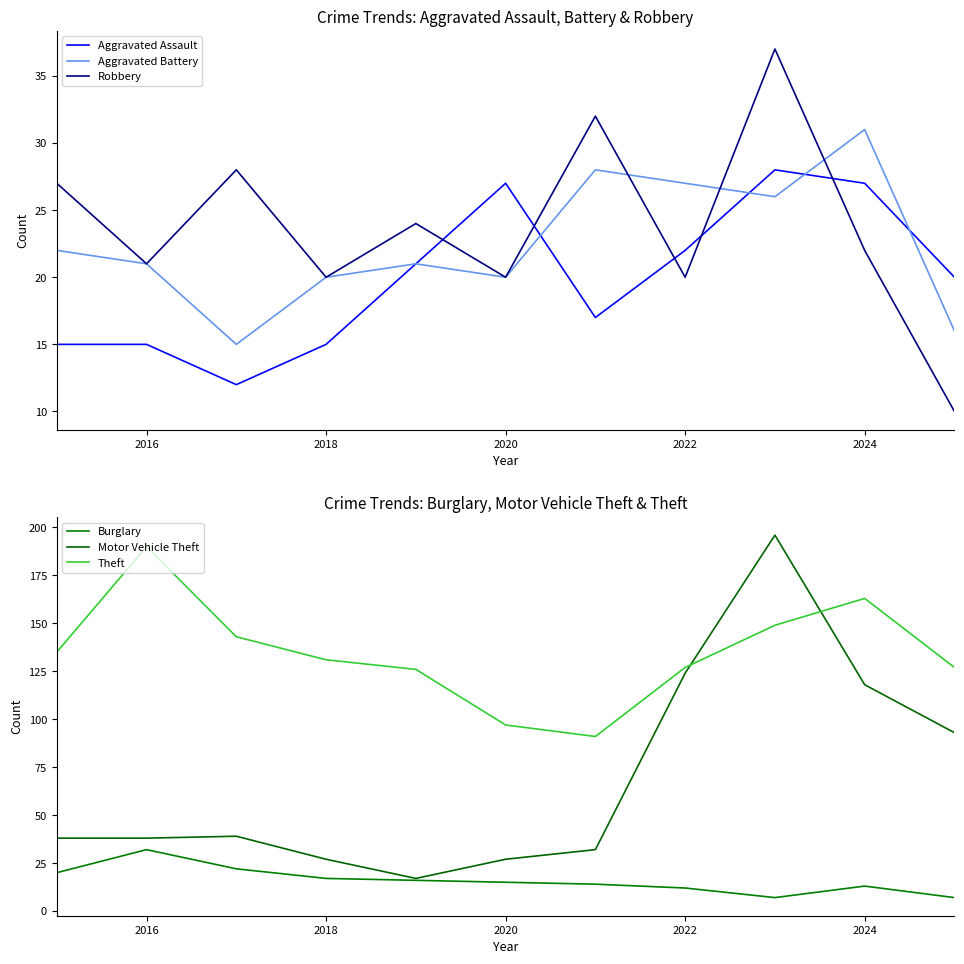

Is it true that Aggravated Battery equals 27 at 2022?

True